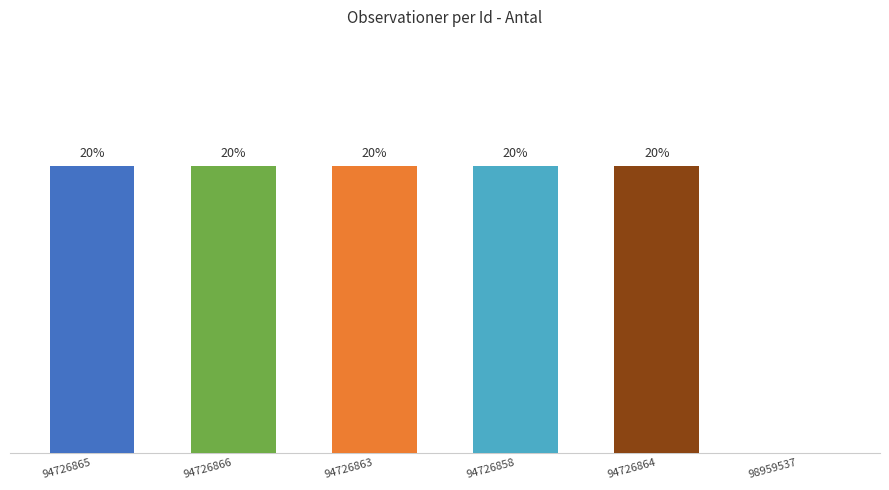

What is the sum of all values?

5